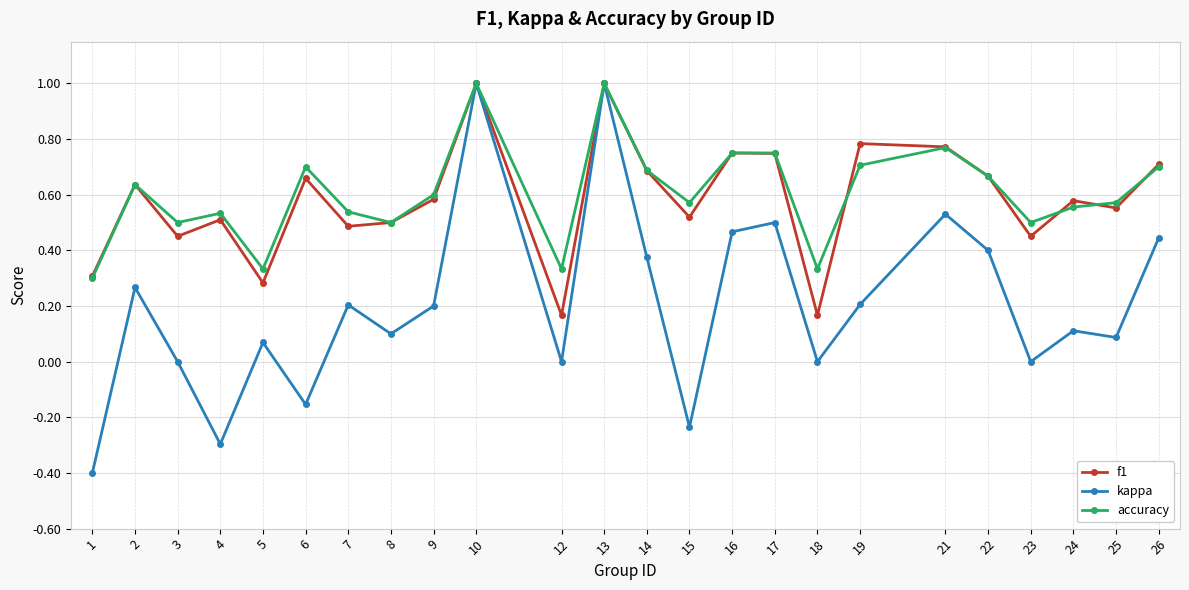

True or false: kappa has a value of 0.5 at 21.

True